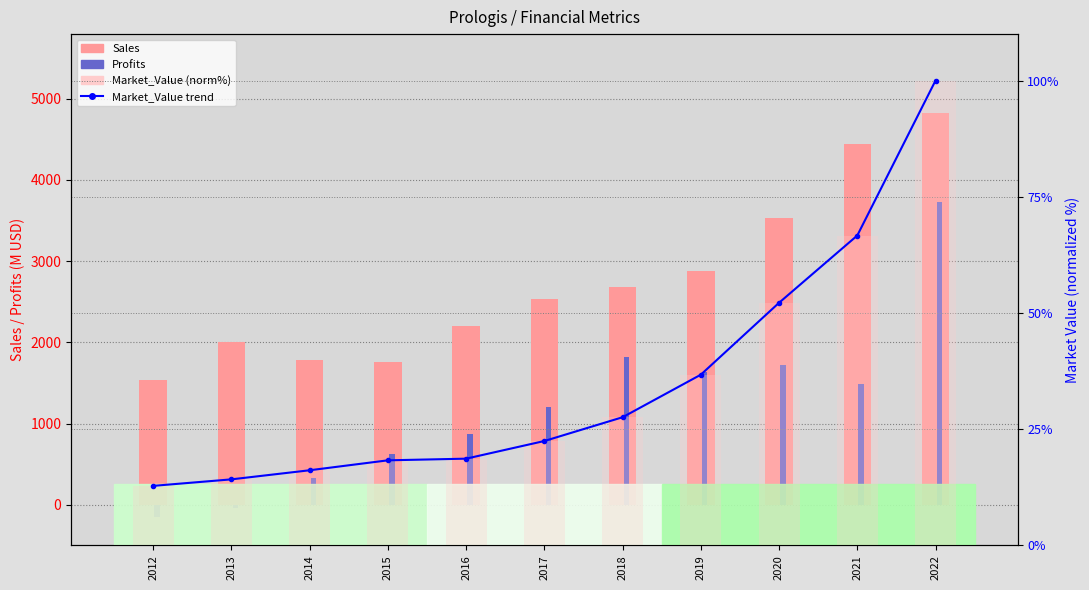

Reading left to right, transcribe all the data shown in this chart.

Sales: 1533.0	2006.0	1777.0	1761.0	2197.0	2533.0	2683.0	2883.0	3537.0	4439.0	4830.0
Profits: -153.4	-39.7	335.1	629.9	874.3	1209.9	1814.8	1631.0	1715.5	1481.8	3723.2
Market_Value (norm%): 12.8	14.2	16.2	18.3	18.7	22.5	27.6	36.7	52.2	66.7	100.0
Market_Value bar: 12.8	14.2	16.2	18.3	18.7	22.5	27.6	36.7	52.2	66.7	100.0